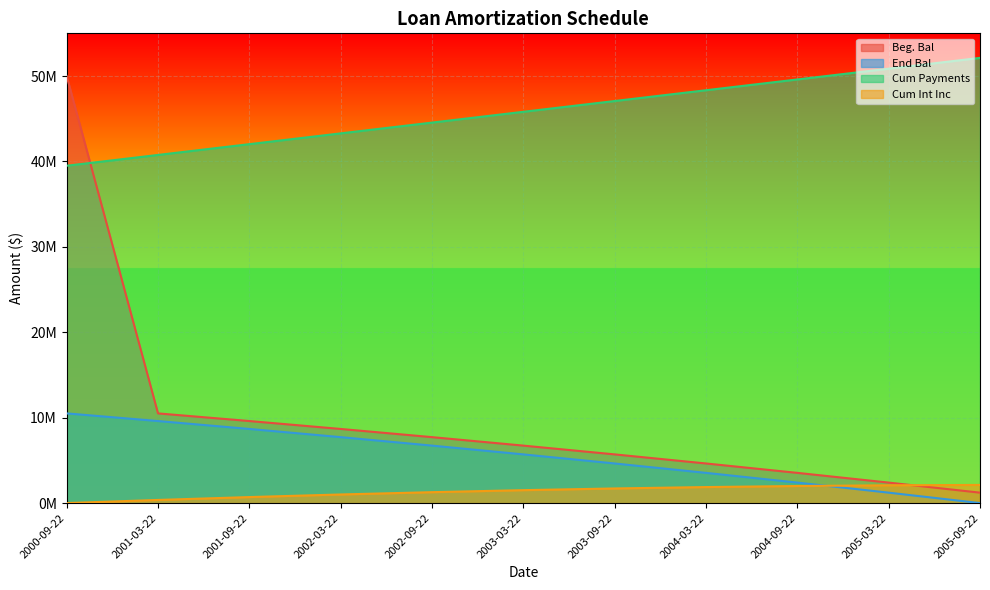

Between 2002-03-22 and 2003-09-22, which is larger?

2002-03-22